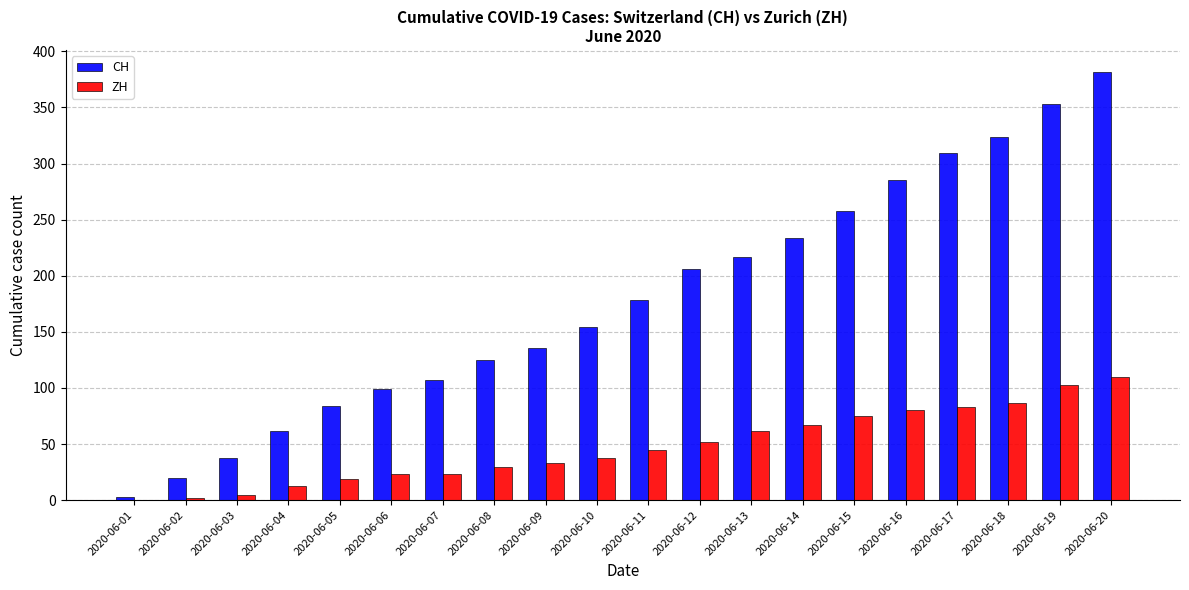

At which label does CH reach its peak?

2020-06-20